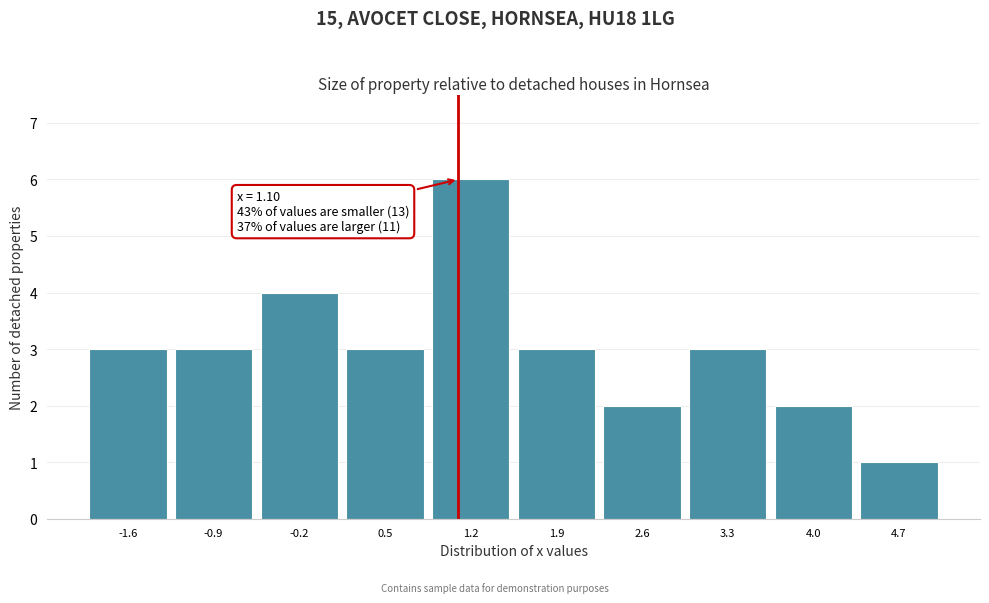

Over which range of the x-axis is the bar tallest?

0.9 to 1.6